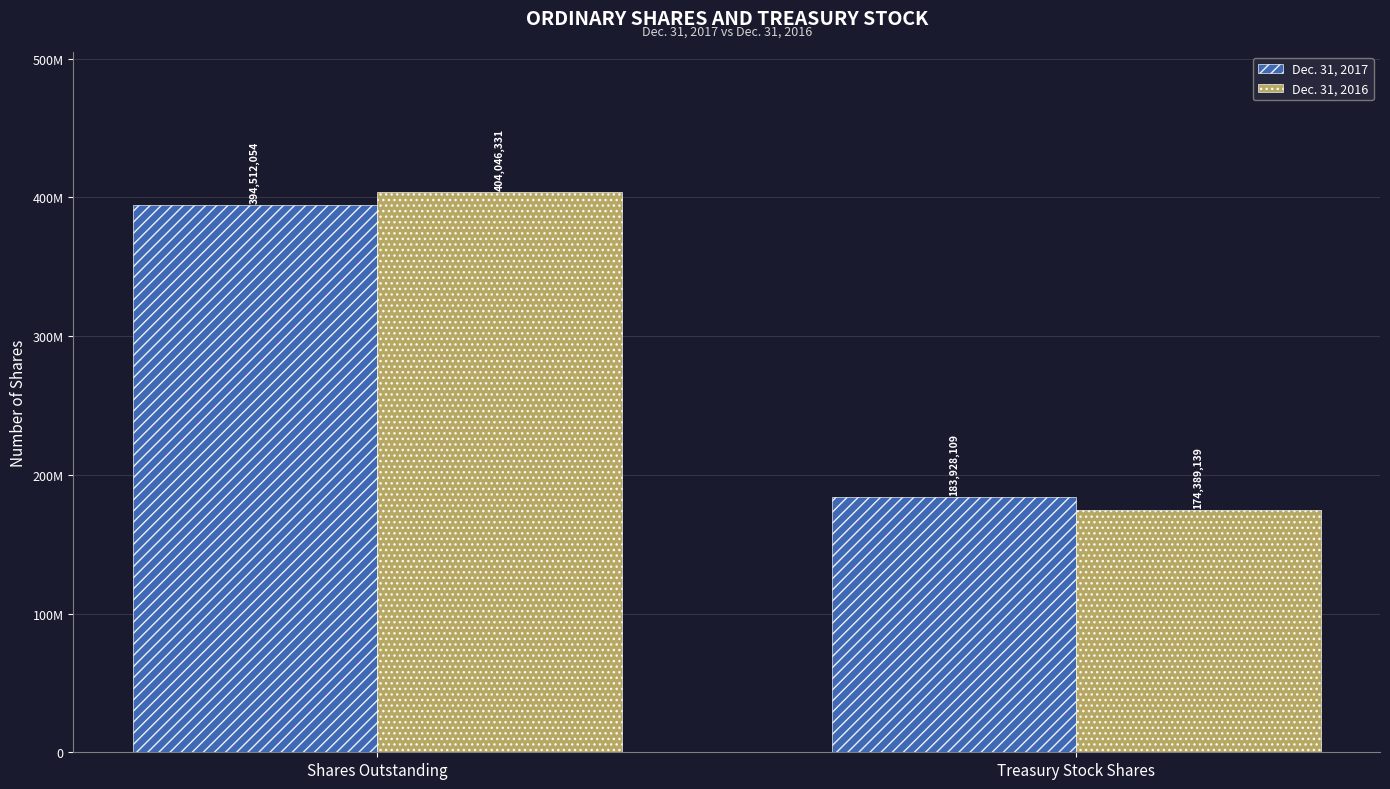

What is the minimum value shown in the chart?

174389139